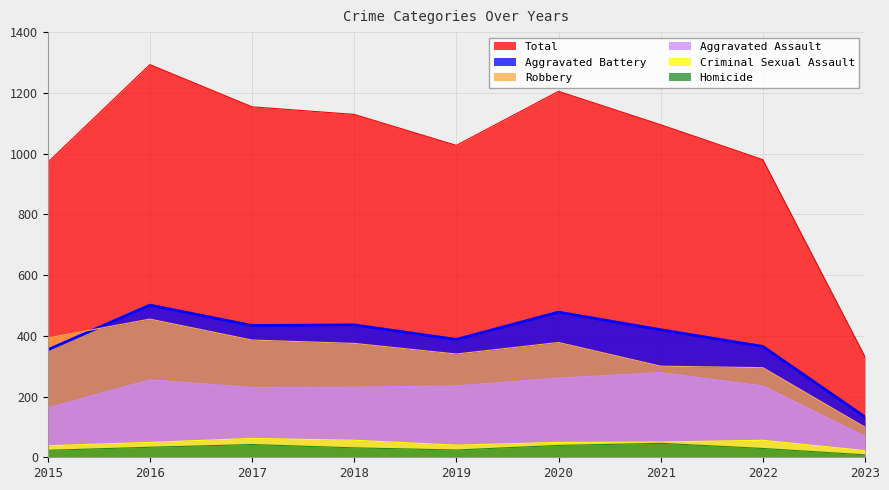

List the labels in order of Robbery value, smallest first.

2023, 2022, 2021, 2019, 2018, 2020, 2017, 2015, 2016